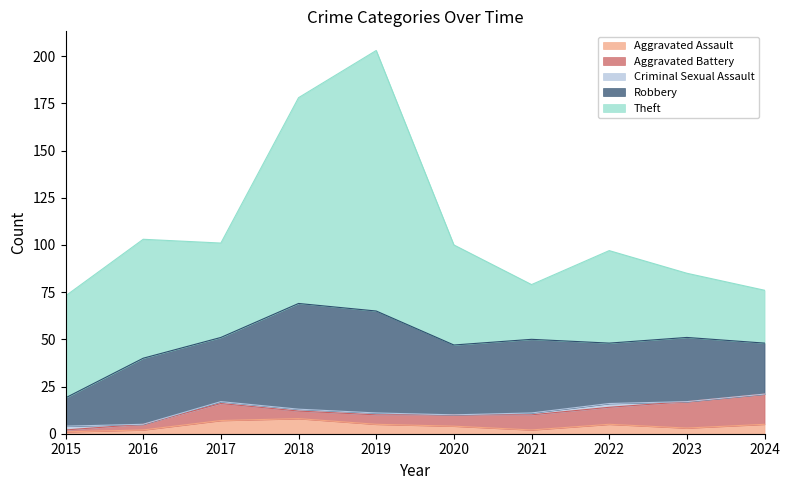

True or false: Robbery and Criminal Sexual Assault intersect in this chart.

False